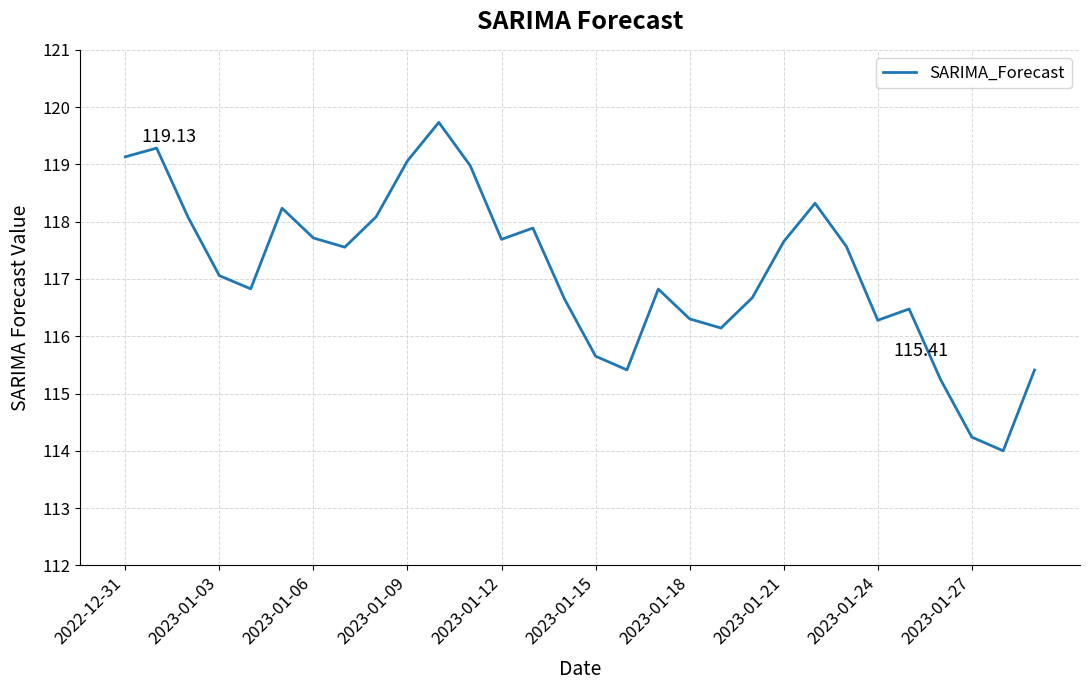

What is the difference between the maximum and minimum values?

5.7